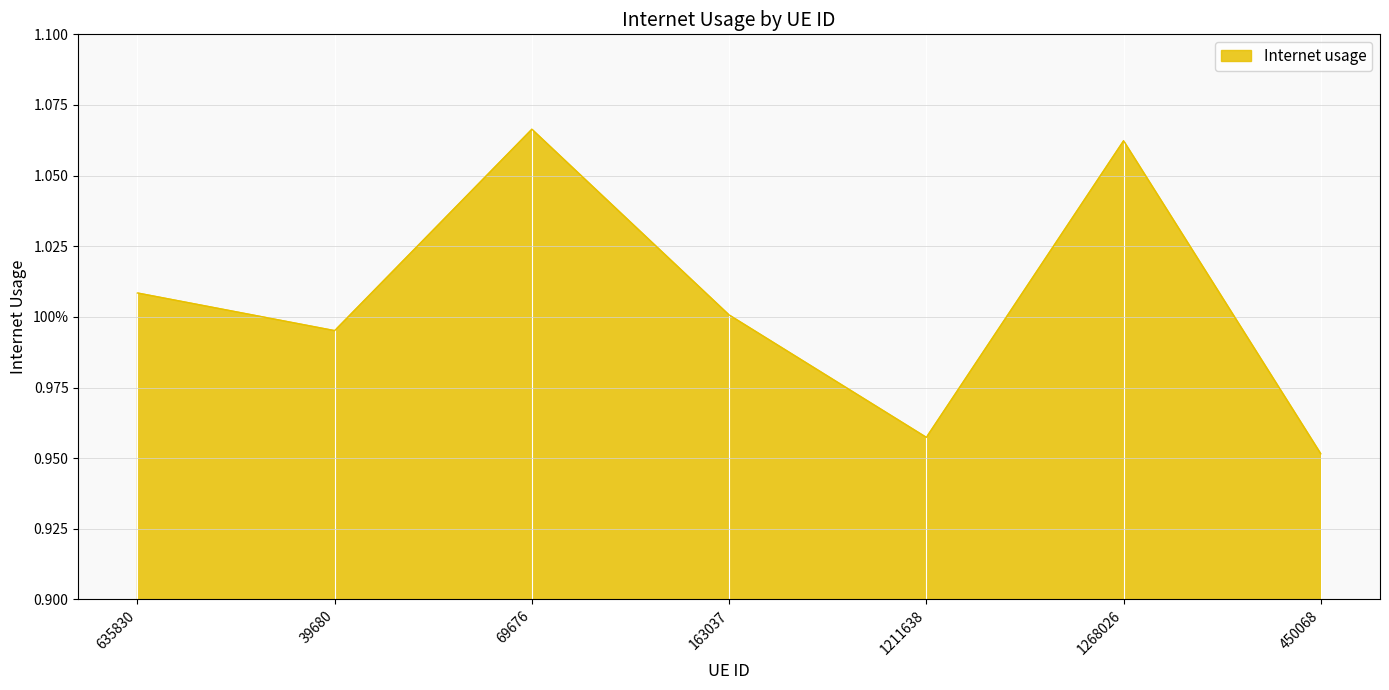

Between 450068 and 635830, which is larger?

635830